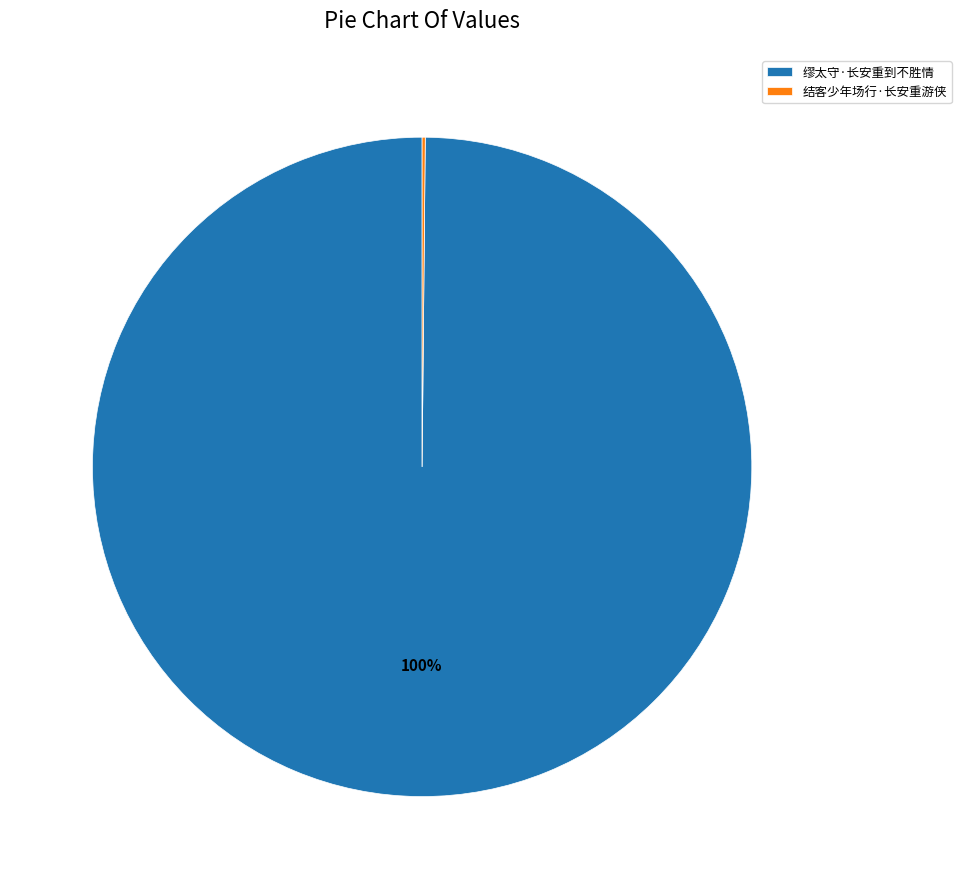

To the nearest percent, what percentage of the pie is 缪太守·长安重到不胜情?

100%